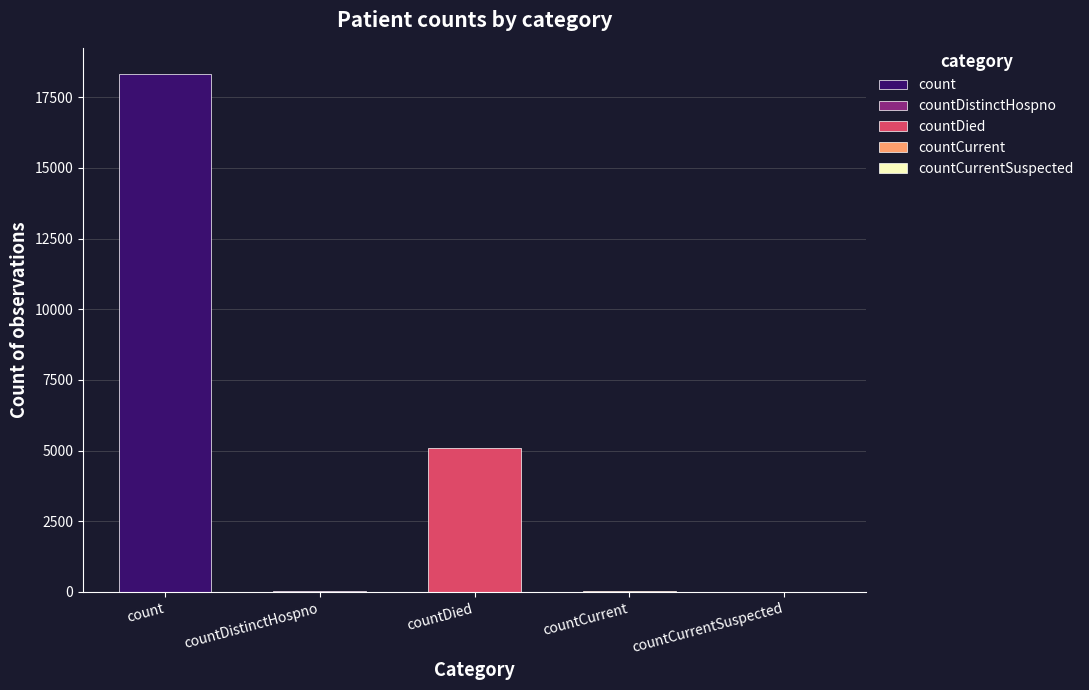

Rank the categories by value from lowest to highest.

countCurrentSuspected, countDistinctHospno, countCurrent, countDied, count